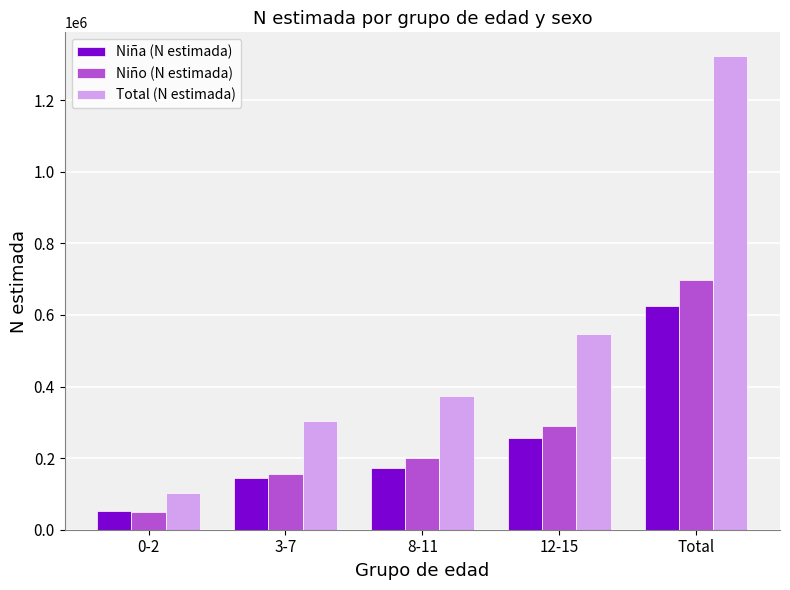

Which series changed the most between 8-11 and Total?

Total (N estimada)